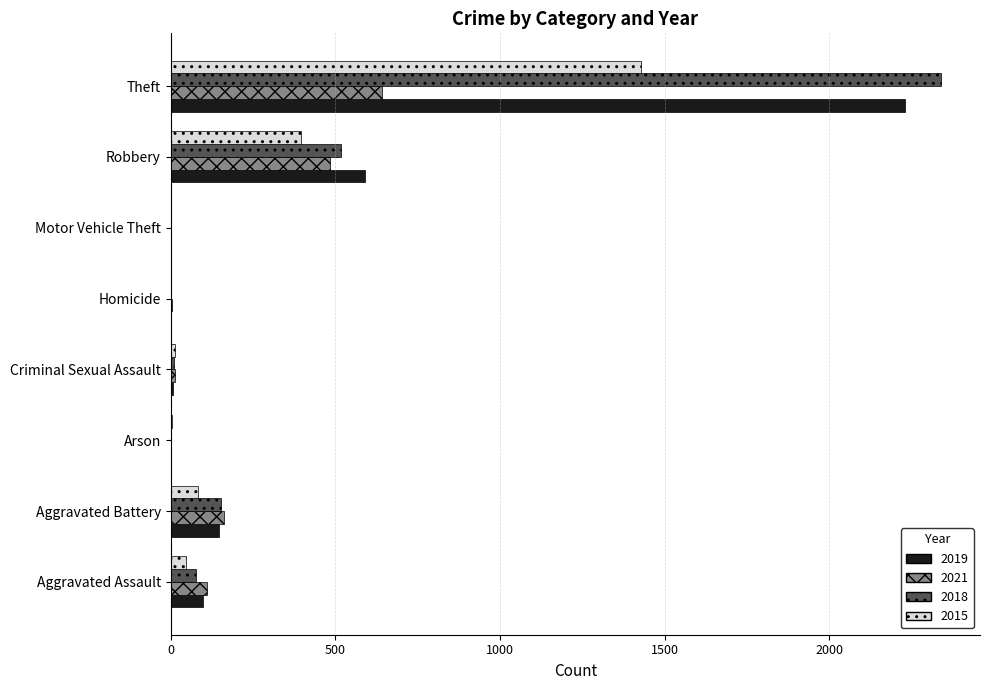

Is the value of 2015 at Robbery greater than the value of 2019 at Homicide?

Yes